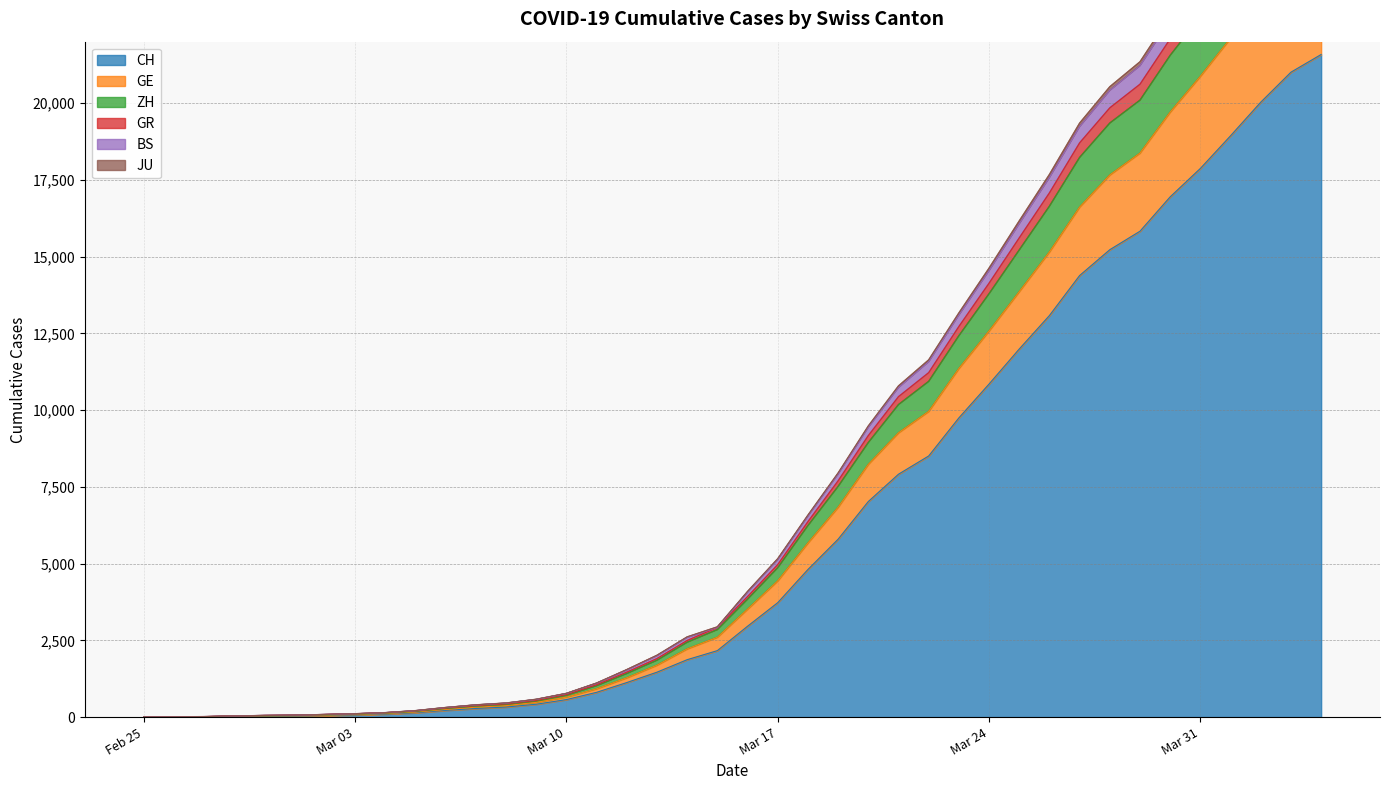

True or false: ZH and GE cross at least once.

False